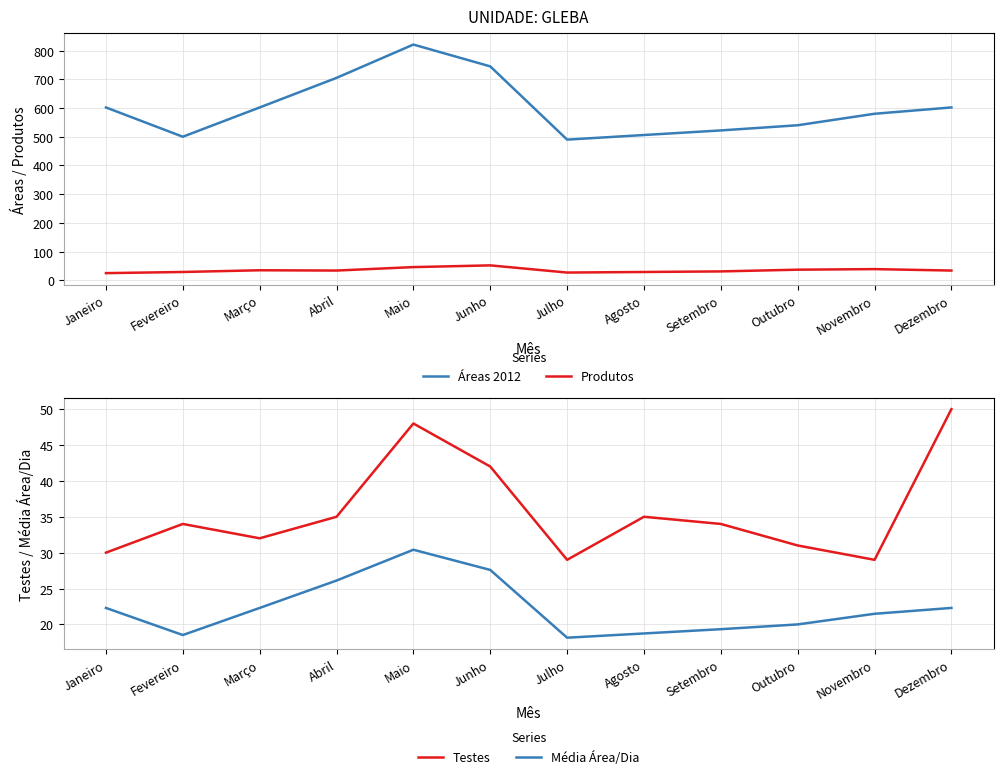

True or false: Produtos has more than 0 interior local peaks.

True